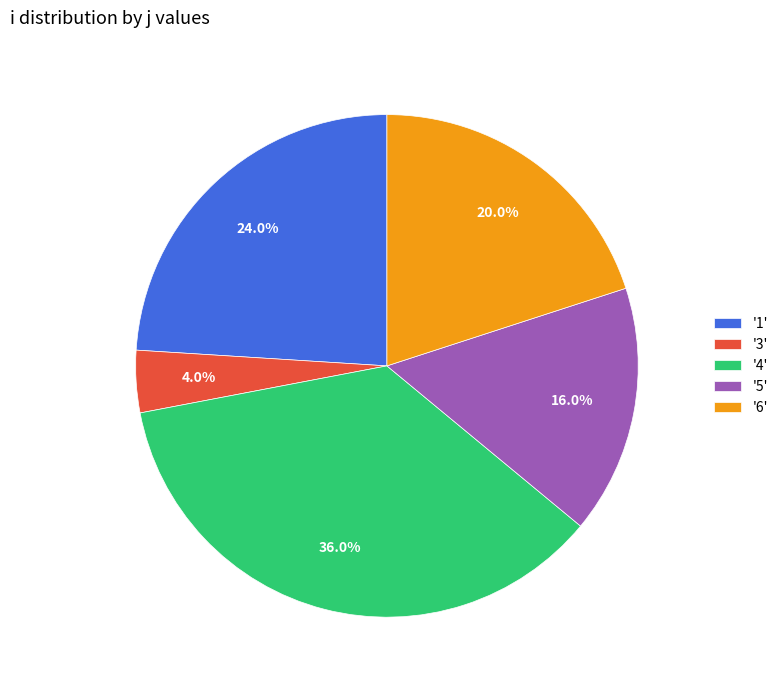

Which slice is the smallest?

'3'